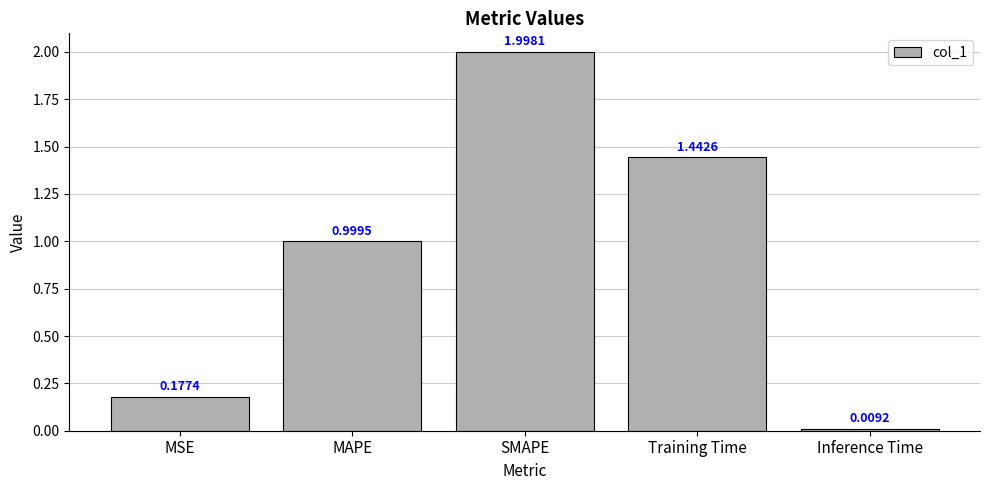

List the labels in order of value, largest first.

SMAPE, Training Time, MAPE, MSE, Inference Time